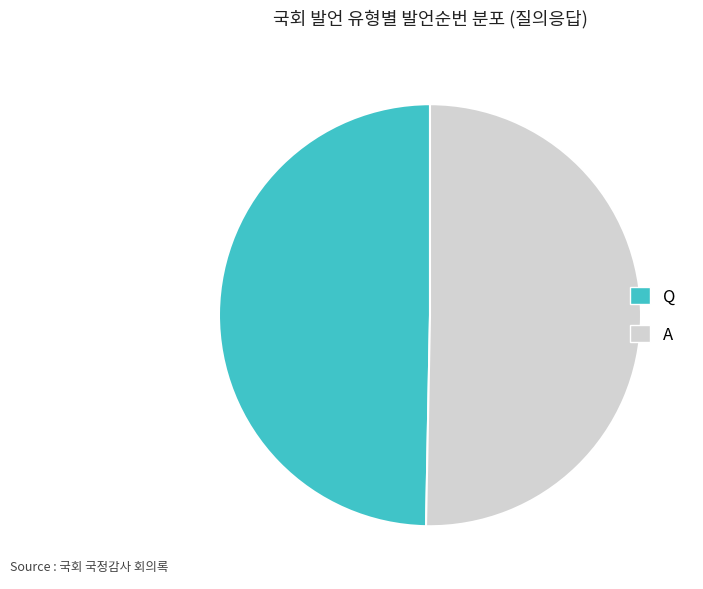

What is the smallest slice in the pie chart?

Q